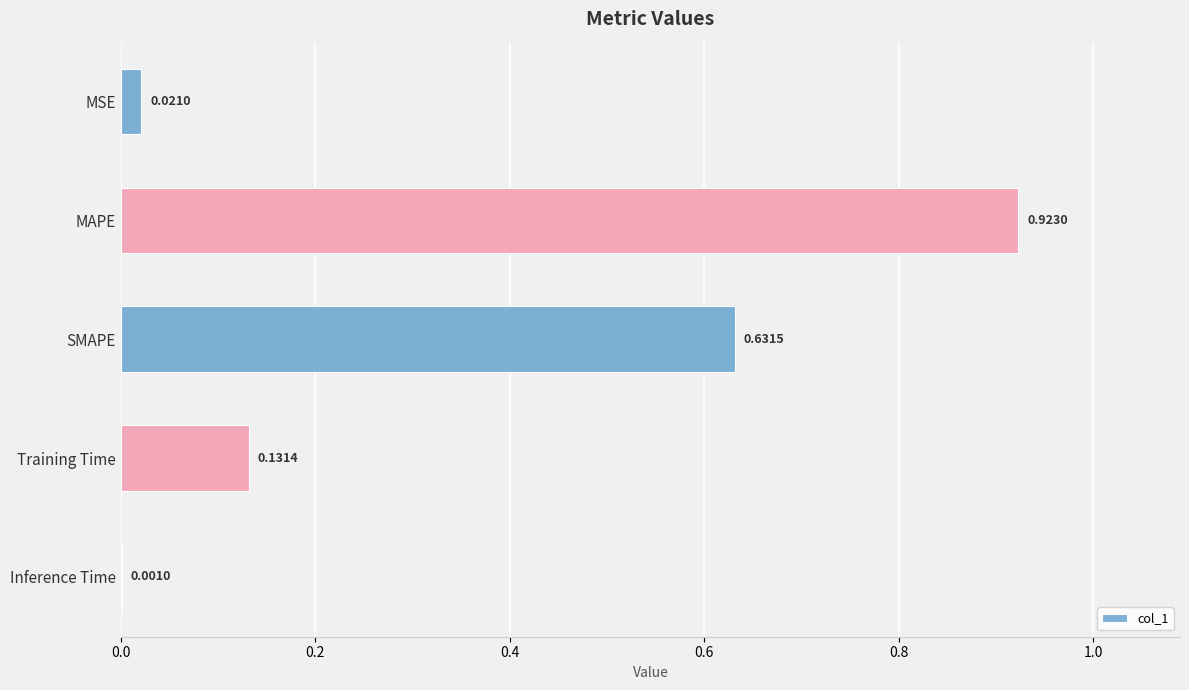

Where is the data nearest to the value 0?

Inference Time